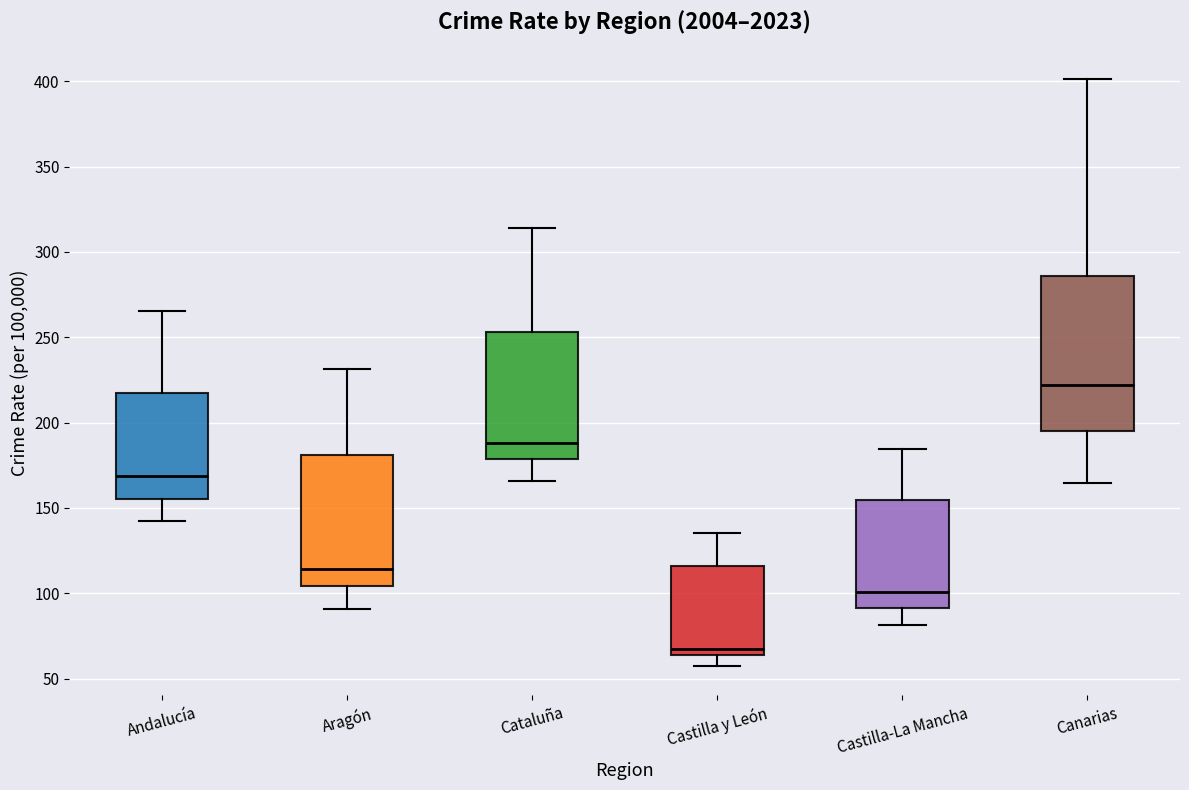

Which box is the tallest, from its lower edge to its upper edge?

Canarias